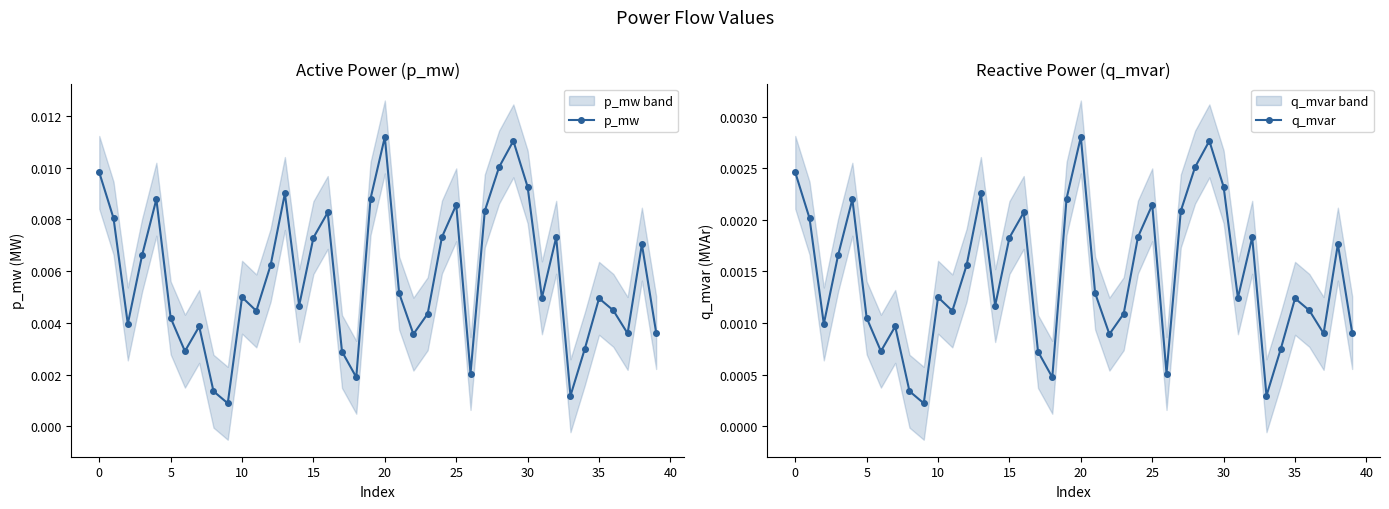

How many interior local valleys does the p_mw series have?

11